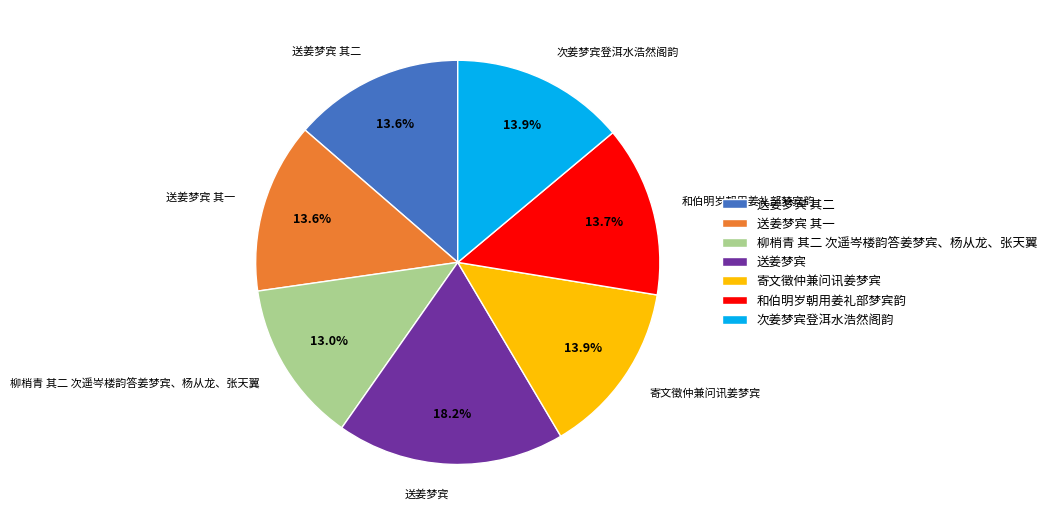

What portion of the pie excludes 柳梢青 其二 次遥岑楼韵答姜梦宾、杨从龙、张天翼?

87.0%